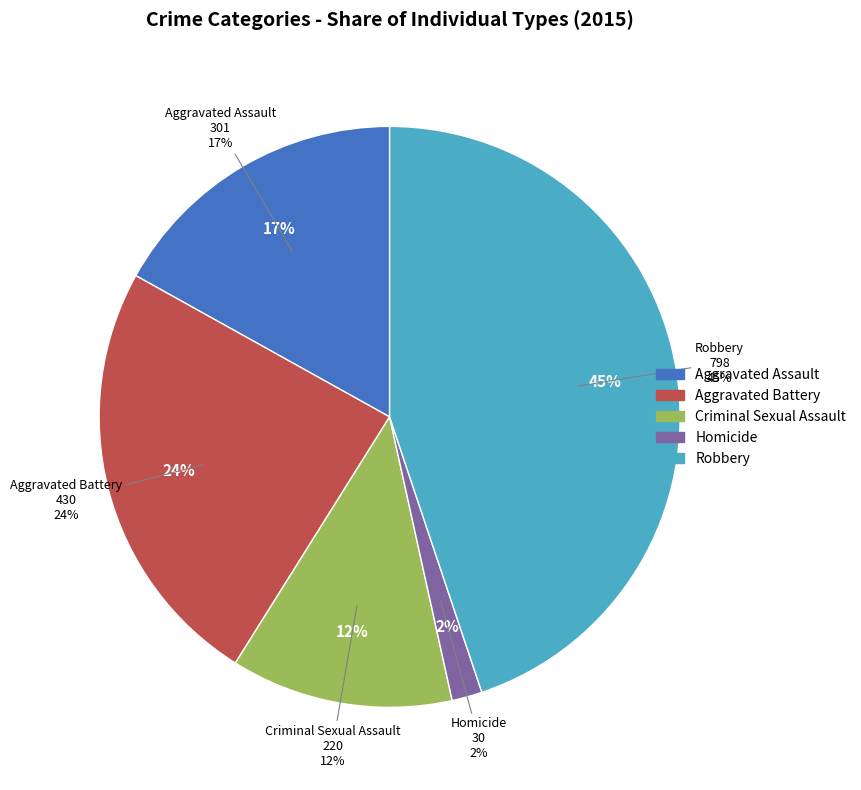

To the nearest percent, what portion does Homicide represent?

2%